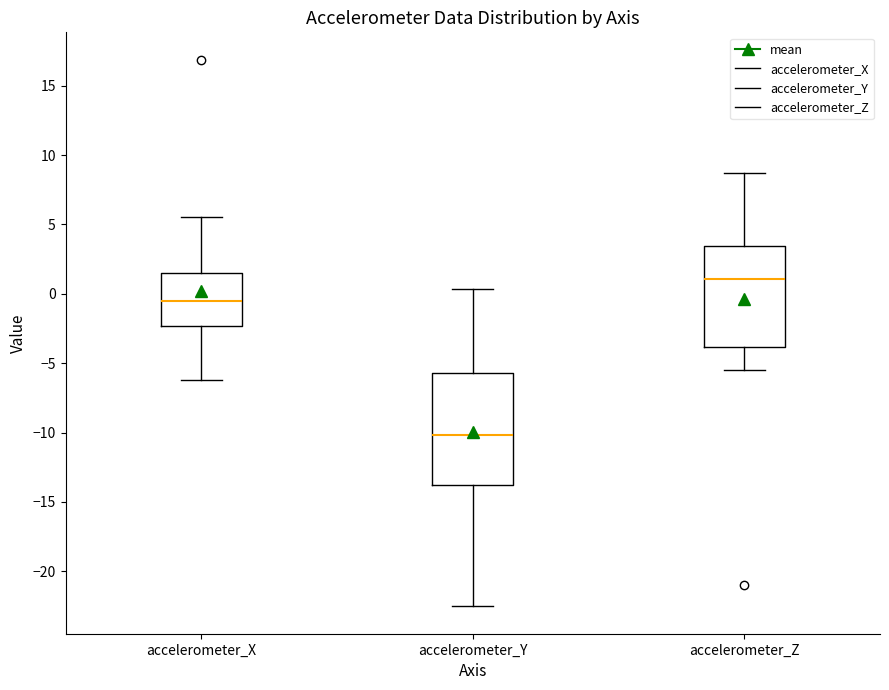

Which box is the tallest, from its lower edge to its upper edge?

accelerometer_Y